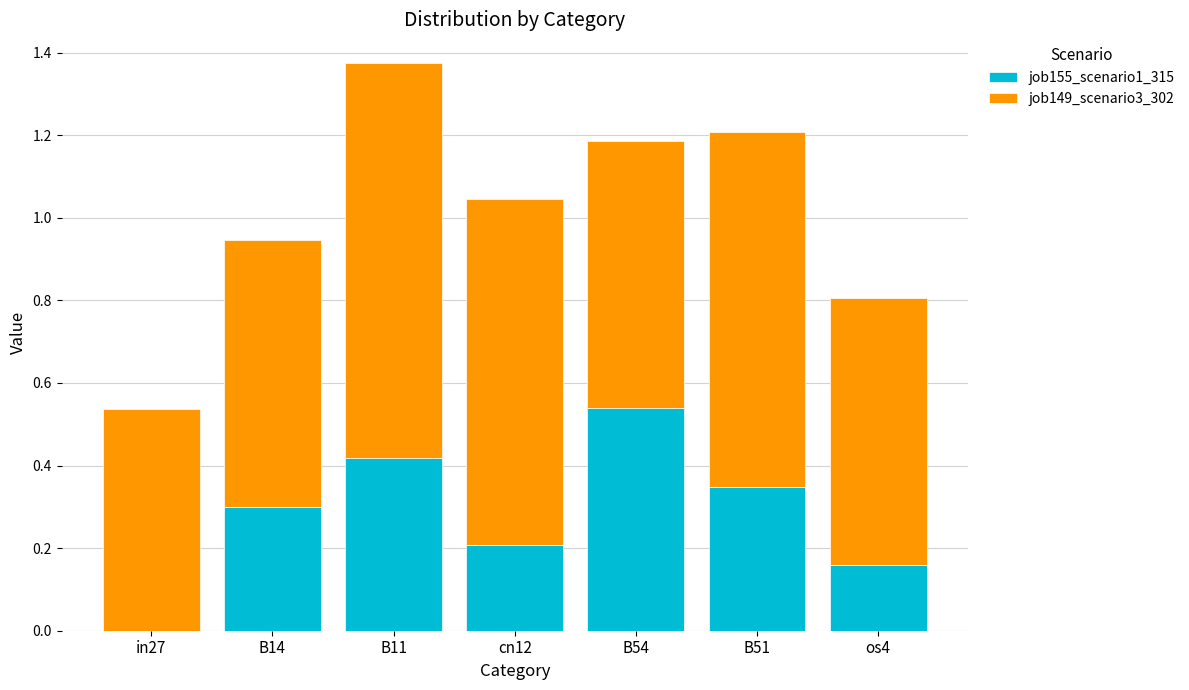

What is the sum of all job155_scenario1_315 values?

2.0